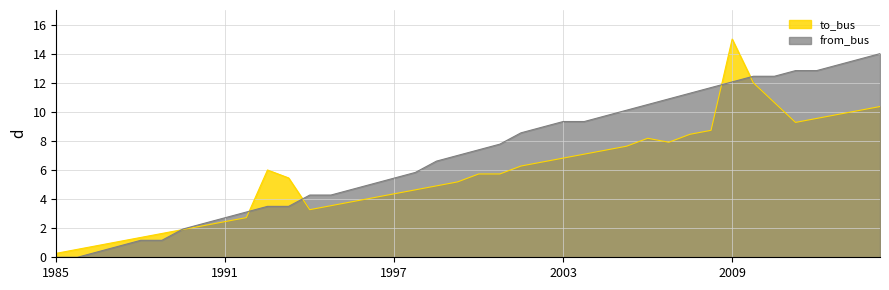

Where is from_bus nearest to the value 7?

19